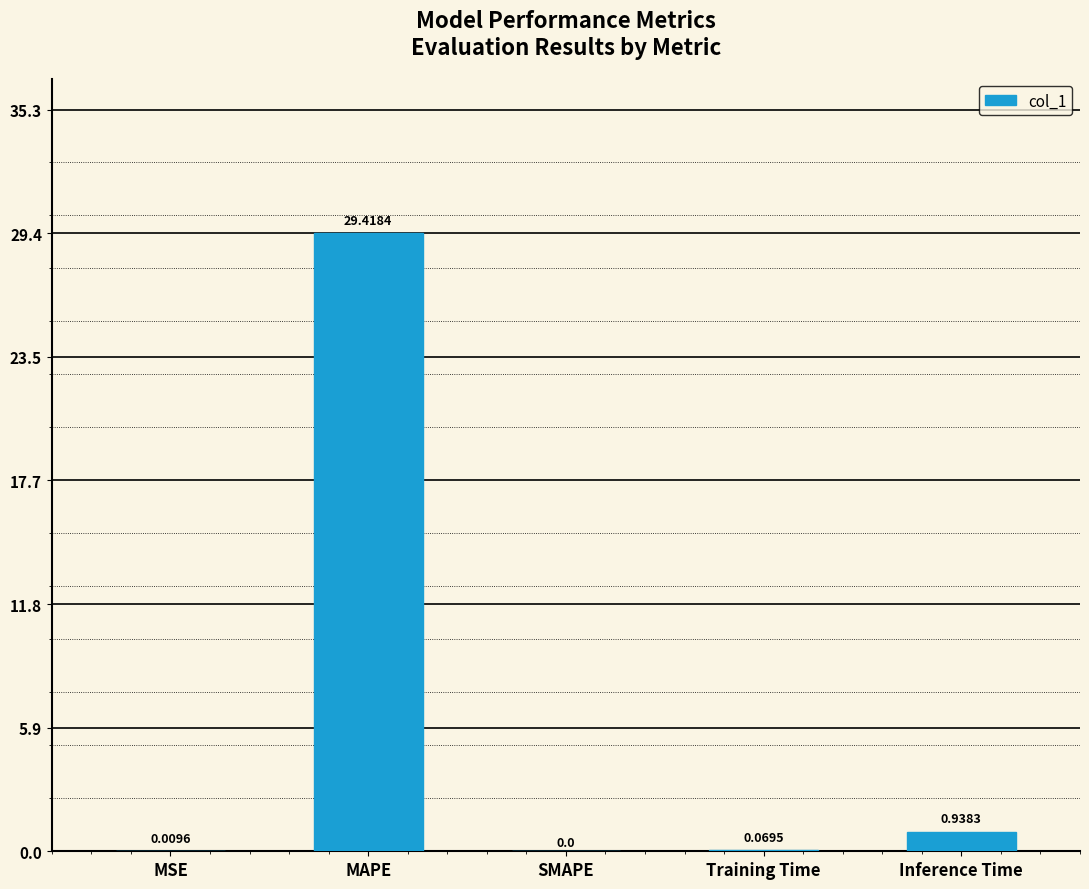

Which label corresponds to the largest value in the chart?

MAPE